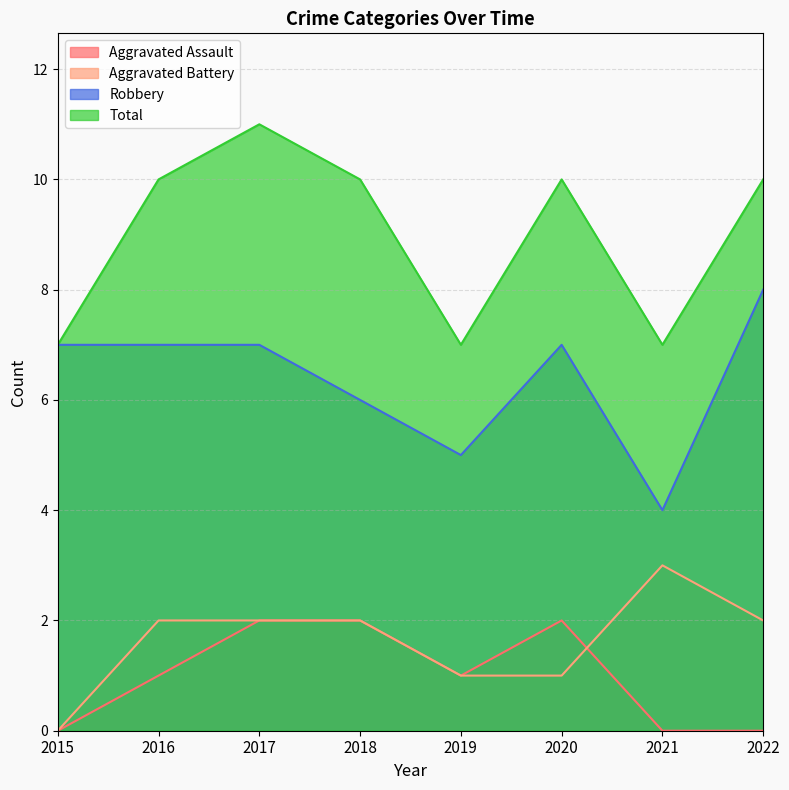

What is the sum of the Total values at 2016 and 2020?

20